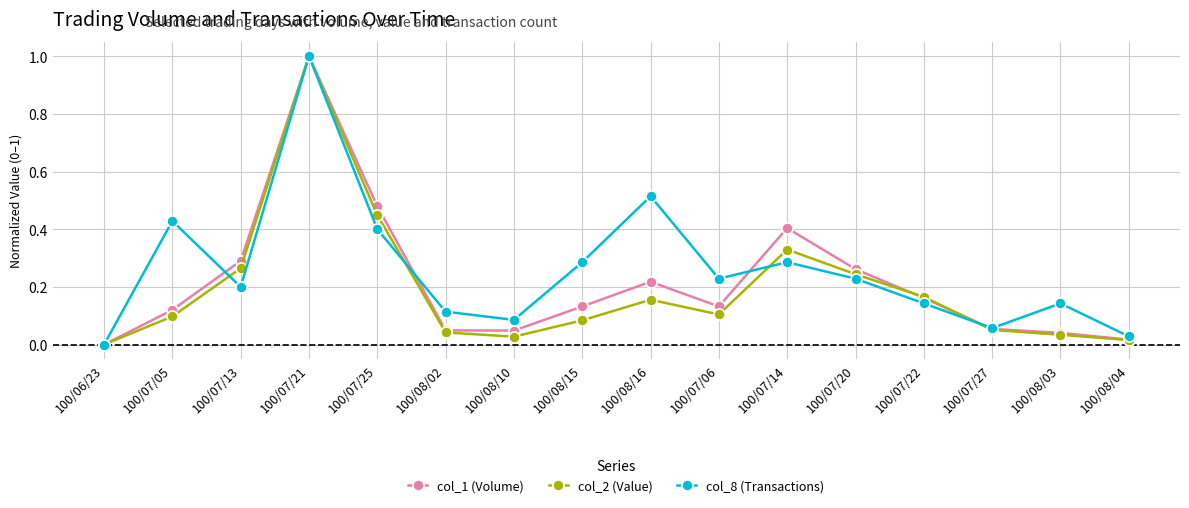

Rank the series at 100/07/05 from highest to lowest value.

col_8 (Transactions), col_1 (Volume), col_2 (Value)